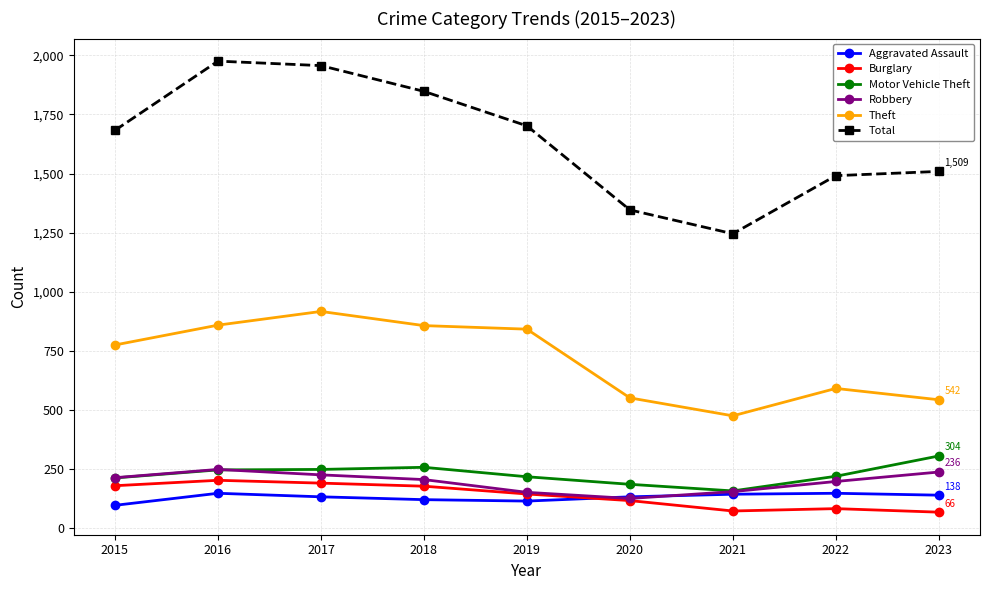

What is the value of the Total point at the 9th from the left?

1509